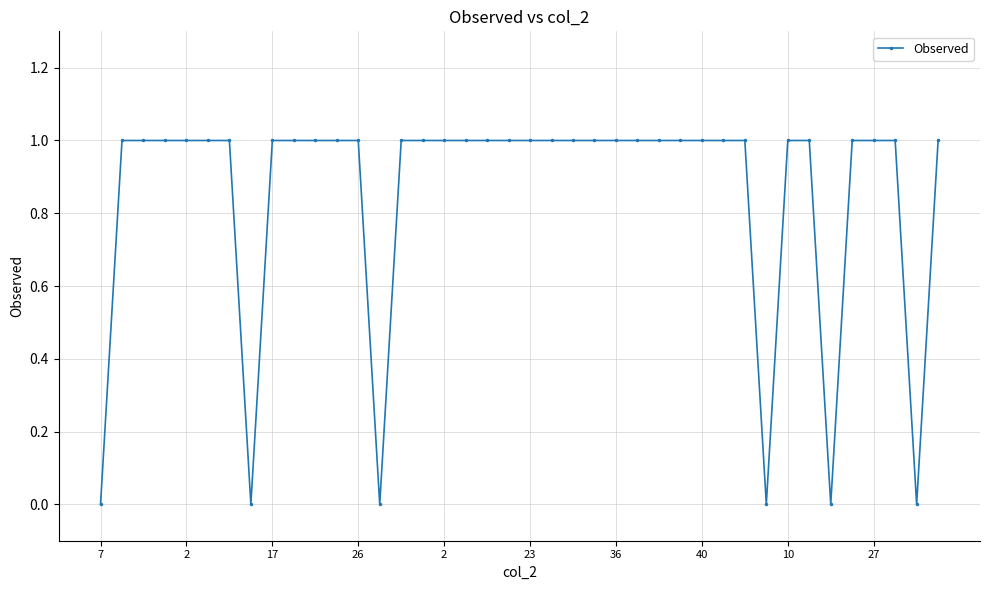

What is the sum of all values?

34